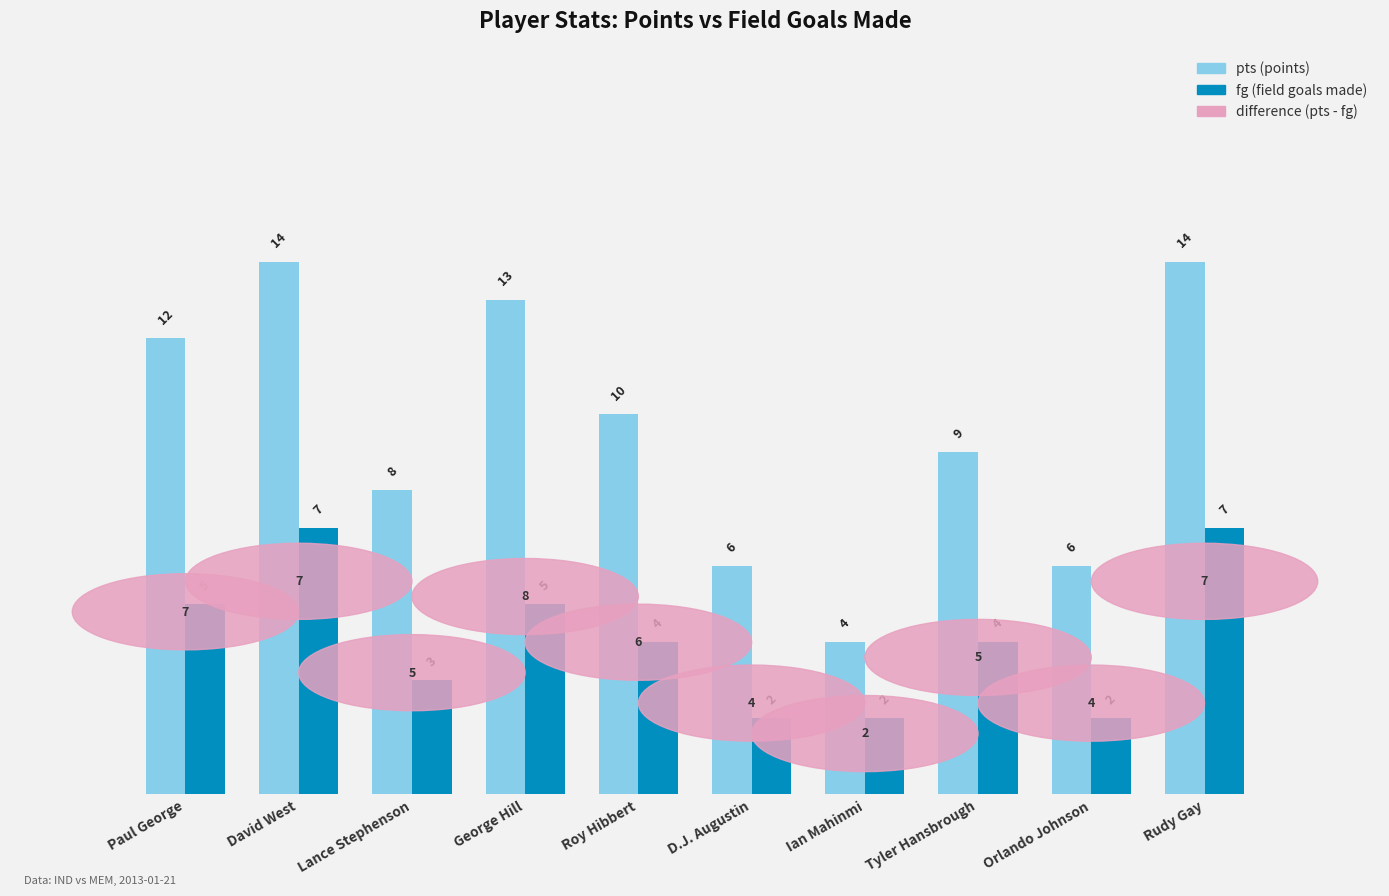

What is the total value across all series at D.J. Augustin?

8